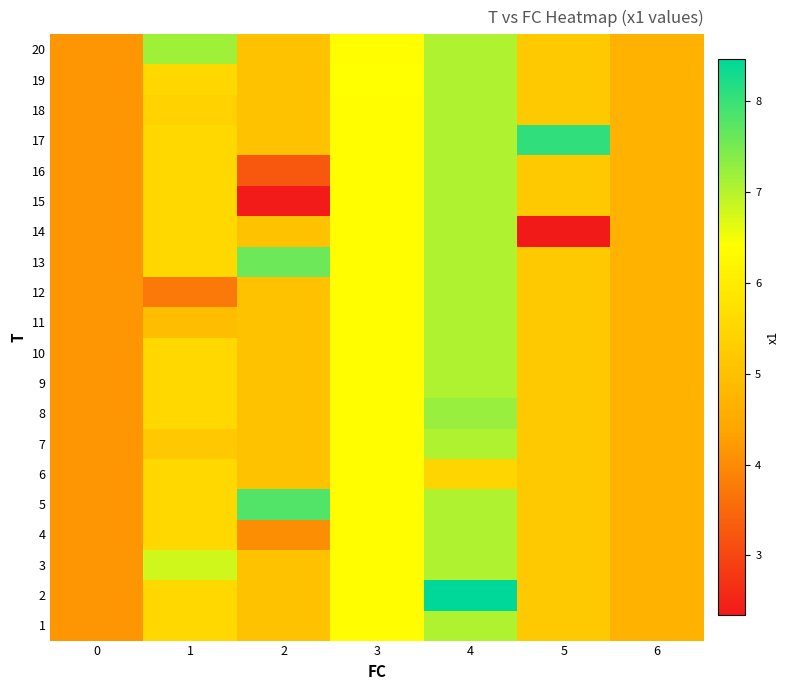

Reading left to right, transcribe all the data shown in this chart.

1: 0=4.2	1=5.5	2=5.0	3=6.4	4=7.1	5=5.2	6=4.7
2: 0=4.2	1=5.5	2=5.0	3=6.4	4=8.5	5=5.2	6=4.7
3: 0=4.2	1=6.8	2=5.0	3=6.4	4=7.1	5=5.2	6=4.7
4: 0=4.2	1=5.5	2=4.1	3=6.4	4=7.1	5=5.2	6=4.7
5: 0=4.2	1=5.5	2=7.8	3=6.4	4=7.1	5=5.2	6=4.7
6: 0=4.2	1=5.5	2=5.0	3=6.4	4=5.5	5=5.2	6=4.7
7: 0=4.2	1=5.2	2=5.0	3=6.4	4=7.1	5=5.2	6=4.7
8: 0=4.2	1=5.5	2=5.0	3=6.4	4=7.2	5=5.2	6=4.7
9: 0=4.2	1=5.5	2=5.0	3=6.4	4=7.1	5=5.2	6=4.7
10: 0=4.2	1=5.5	2=5.0	3=6.4	4=7.1	5=5.2	6=4.7
11: 0=4.2	1=4.9	2=5.0	3=6.4	4=7.1	5=5.2	6=4.7
12: 0=4.2	1=3.7	2=5.0	3=6.4	4=7.1	5=5.2	6=4.7
13: 0=4.2	1=5.5	2=7.6	3=6.4	4=7.1	5=5.2	6=4.7
14: 0=4.2	1=5.5	2=5.0	3=6.4	4=7.1	5=2.3	6=4.7
15: 0=4.2	1=5.5	2=2.4	3=6.4	4=7.1	5=5.2	6=4.7
16: 0=4.2	1=5.5	2=3.3	3=6.4	4=7.1	5=5.2	6=4.7
17: 0=4.2	1=5.5	2=5.0	3=6.4	4=7.1	5=8.1	6=4.7
18: 0=4.2	1=5.4	2=5.0	3=6.4	4=7.1	5=5.2	6=4.7
19: 0=4.2	1=5.5	2=5.0	3=6.4	4=7.1	5=5.2	6=4.7
20: 0=4.2	1=7.2	2=5.0	3=6.4	4=7.1	5=5.2	6=4.7